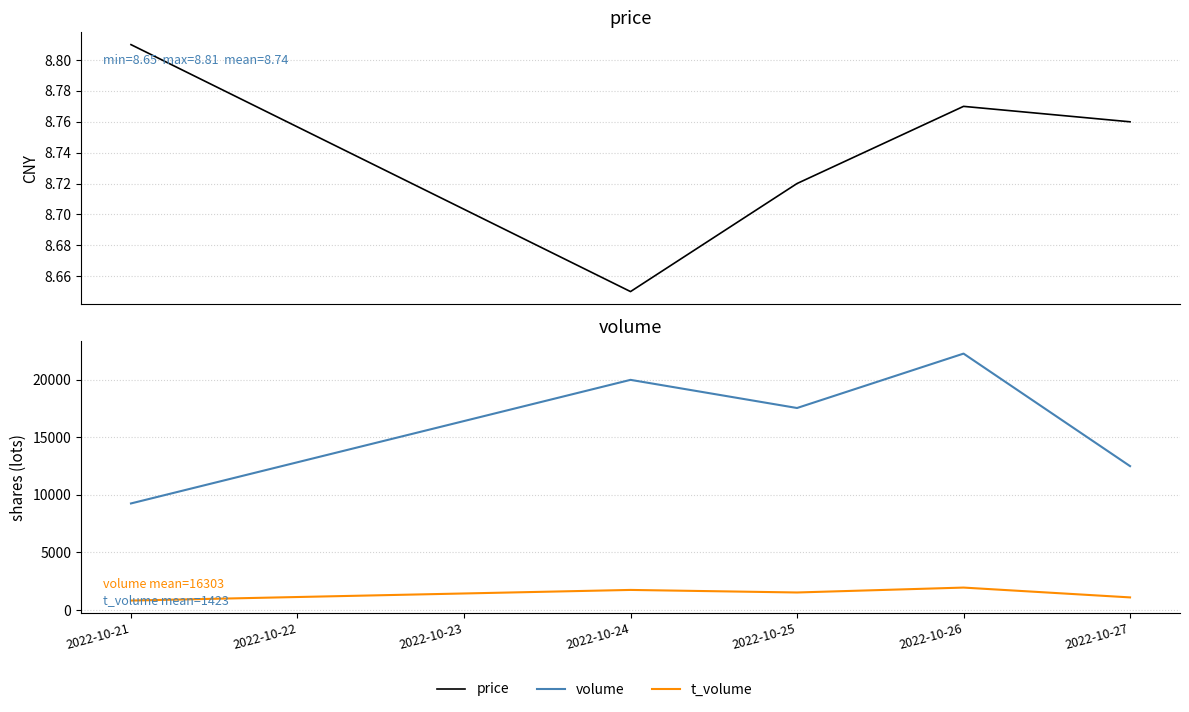

Reading left to right, list all the values displayed in this chart.

price: 8.8	8.7	8.7	8.8	8.8
volume: 9250.0	19980.0	17536.0	22259.0	12490.0
t_volume: 818.0	1741.0	1519.0	1945.0	1092.0